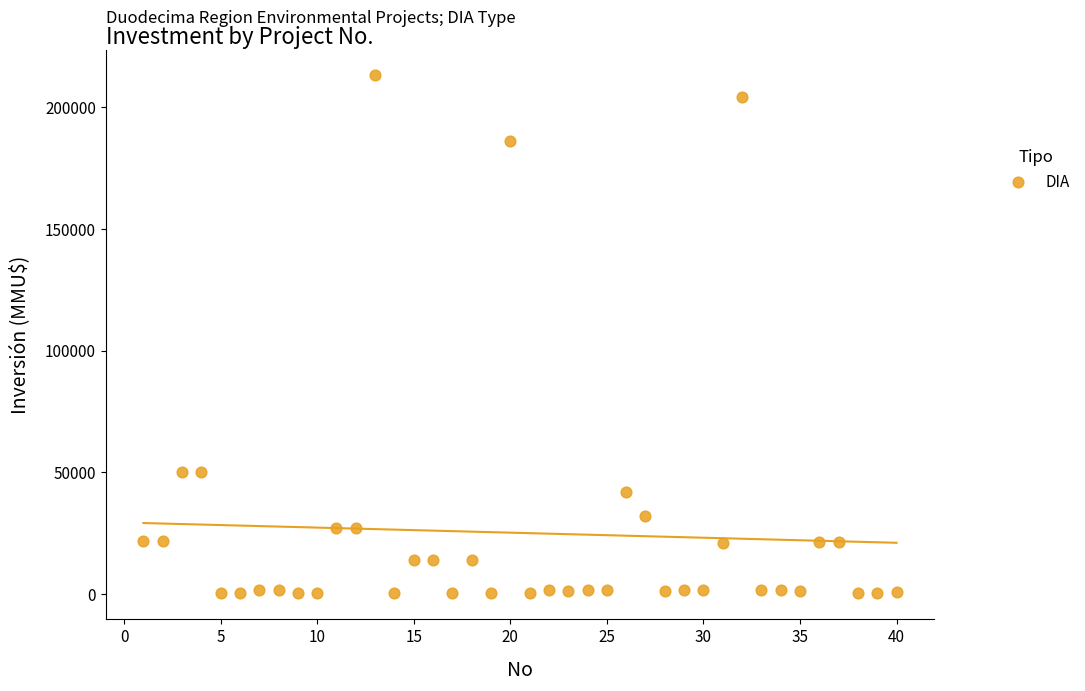

What is the range of Y values (max minus min)?

212800